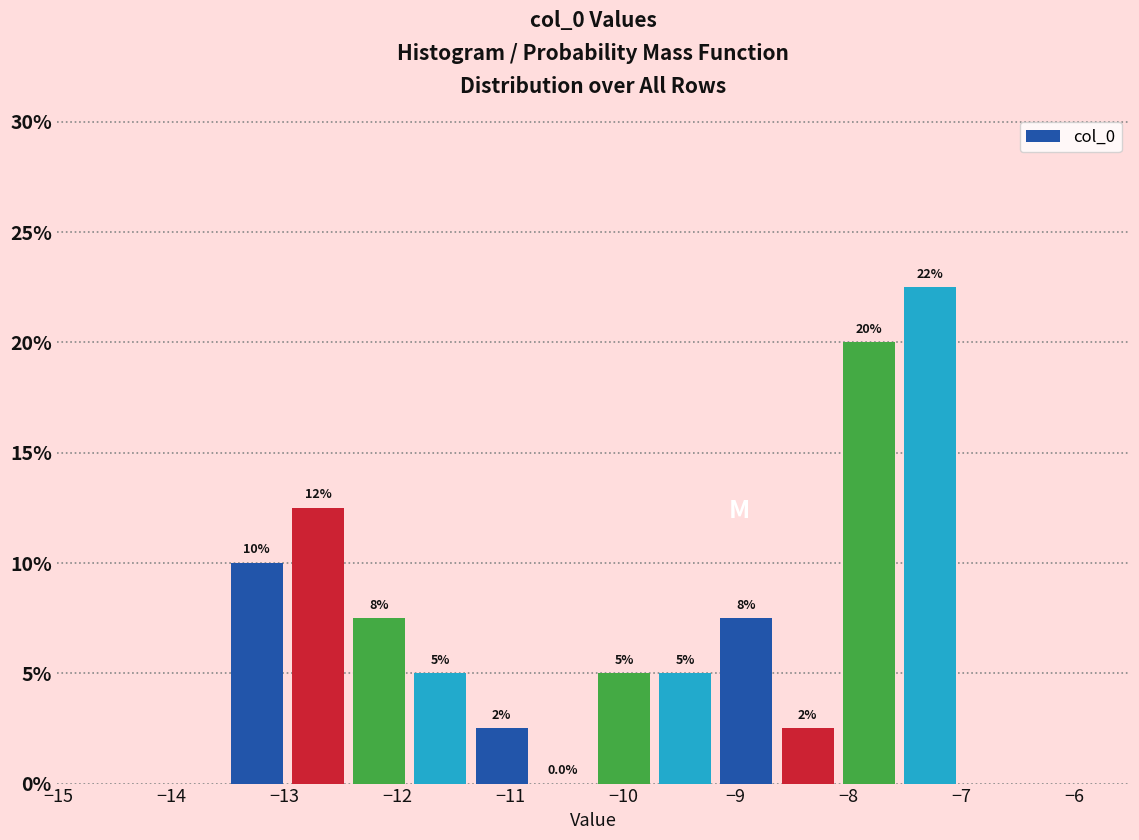

Which range on the x-axis has the tallest bar?

-7.6 to -7.0